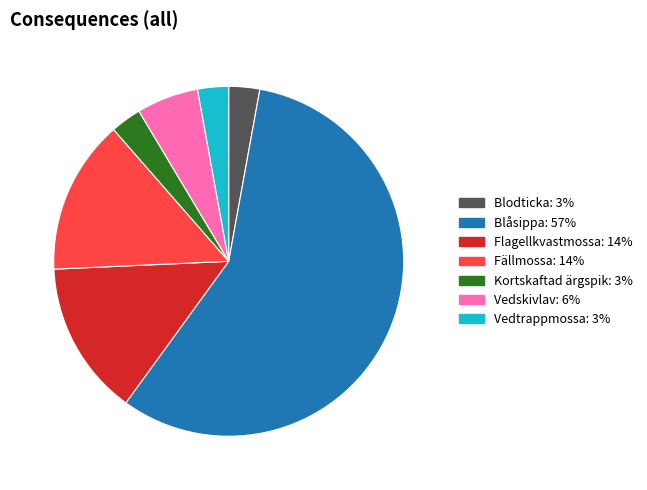

Is it true that Flagellkvastmossa is 20% of the pie?

False